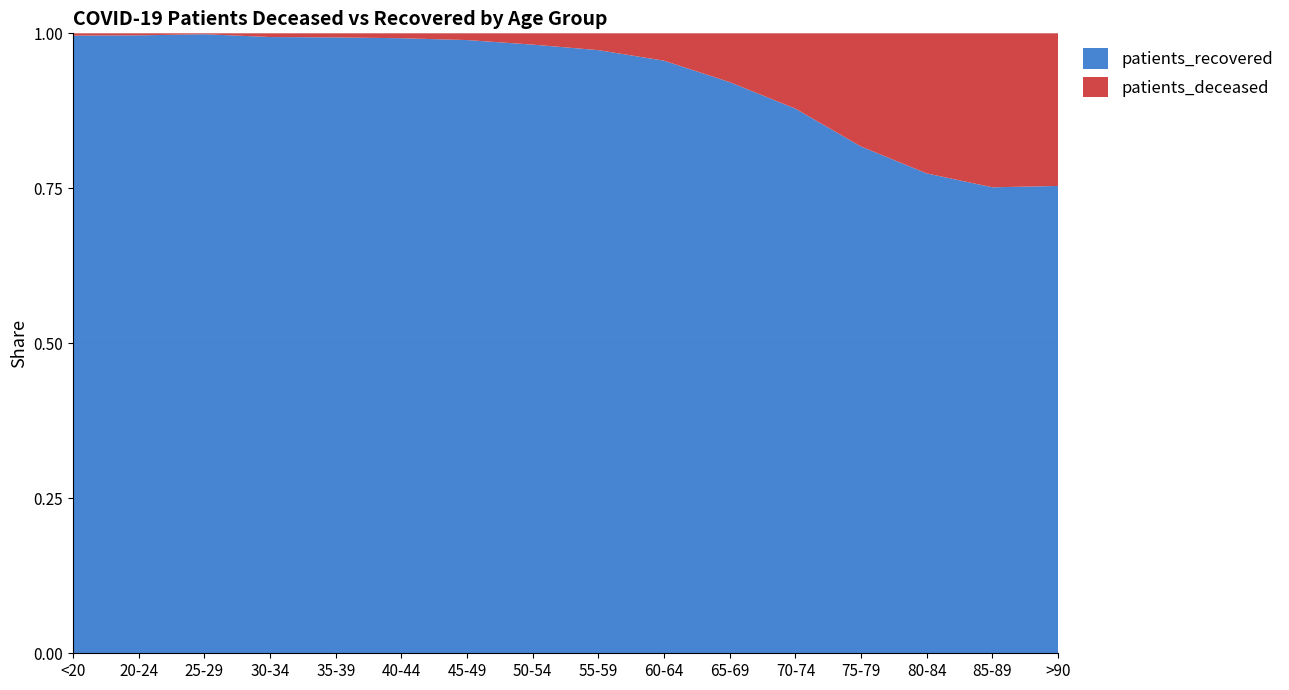

Reading right to left, transcribe all the data shown in this chart.

patients_deceased: 1269	2624	3344	2928	1735	880	438	239	128	49	25	19	17	3	4	18
patients_recovered: 3886	7941	11451	13104	12539	10291	9479	8568	6908	4463	3140	2868	2821	2077	1216	4853